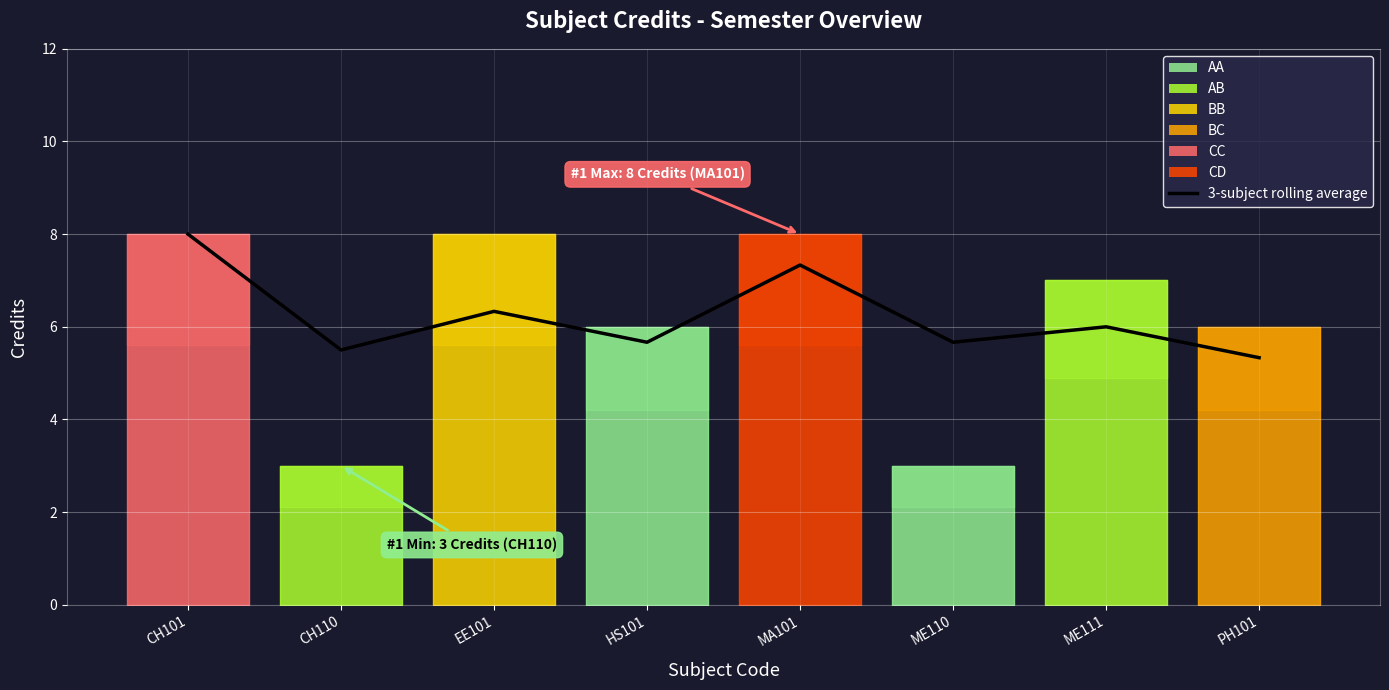

Which category has the lowest value across all series?

PH101